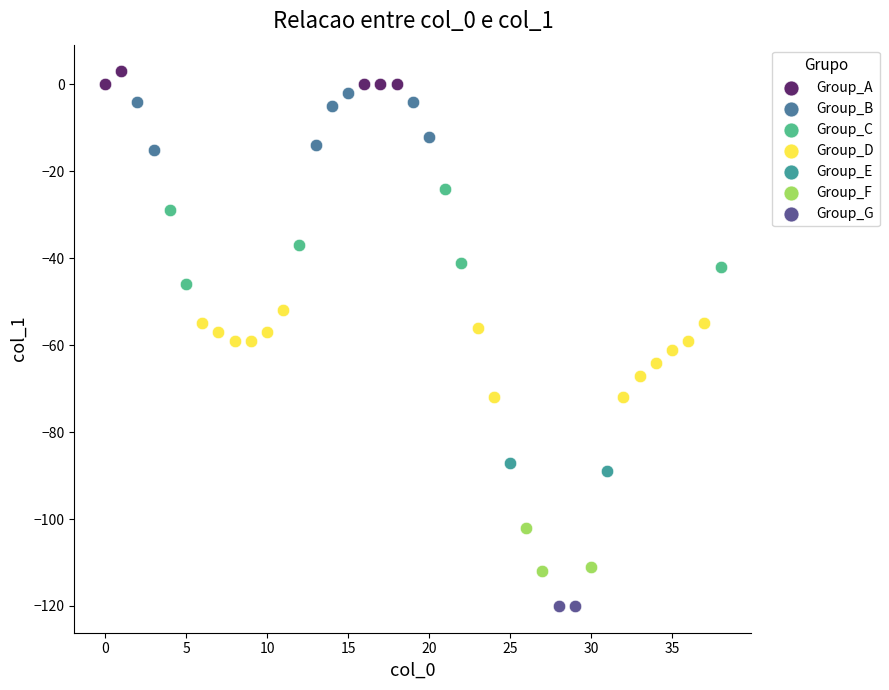

What are all the series names shown in the legend?

Group_A, Group_B, Group_C, Group_D, Group_E, Group_F, Group_G